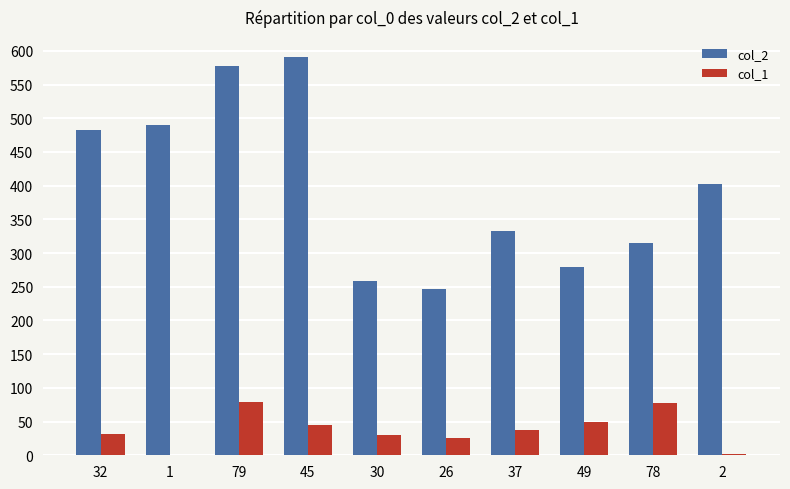

Is the value of col_2 at 78 greater than the value of col_1 at 32?

Yes